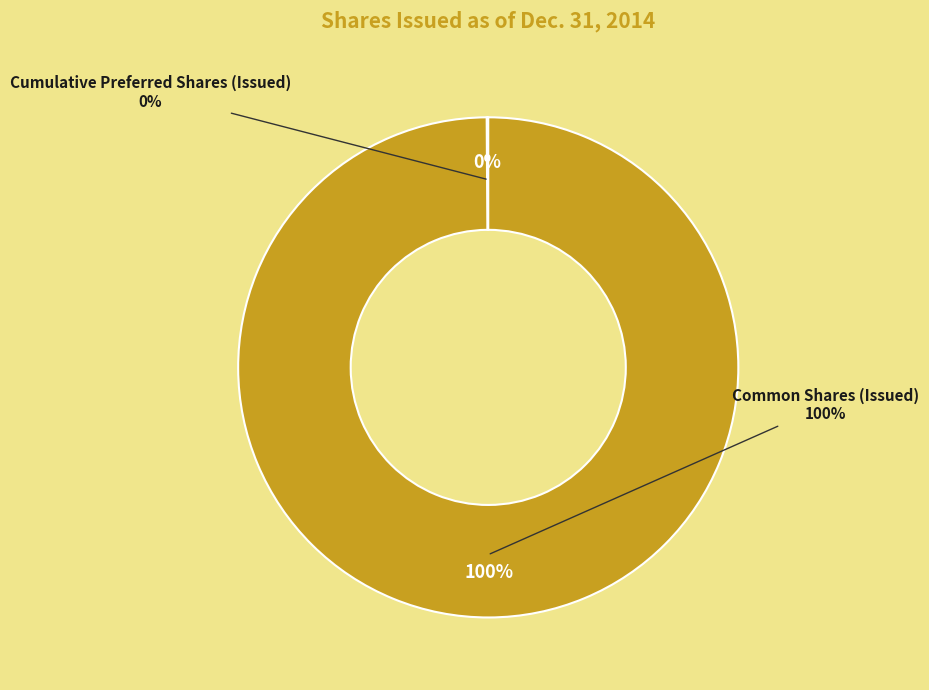

What is the largest slice in the pie chart?

Common Shares (Issued)